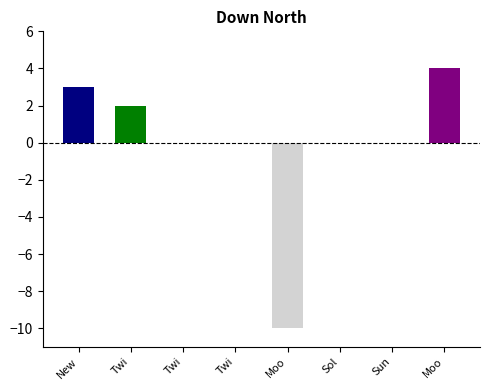

At which category does the chart reach its minimum across all series?

Moo